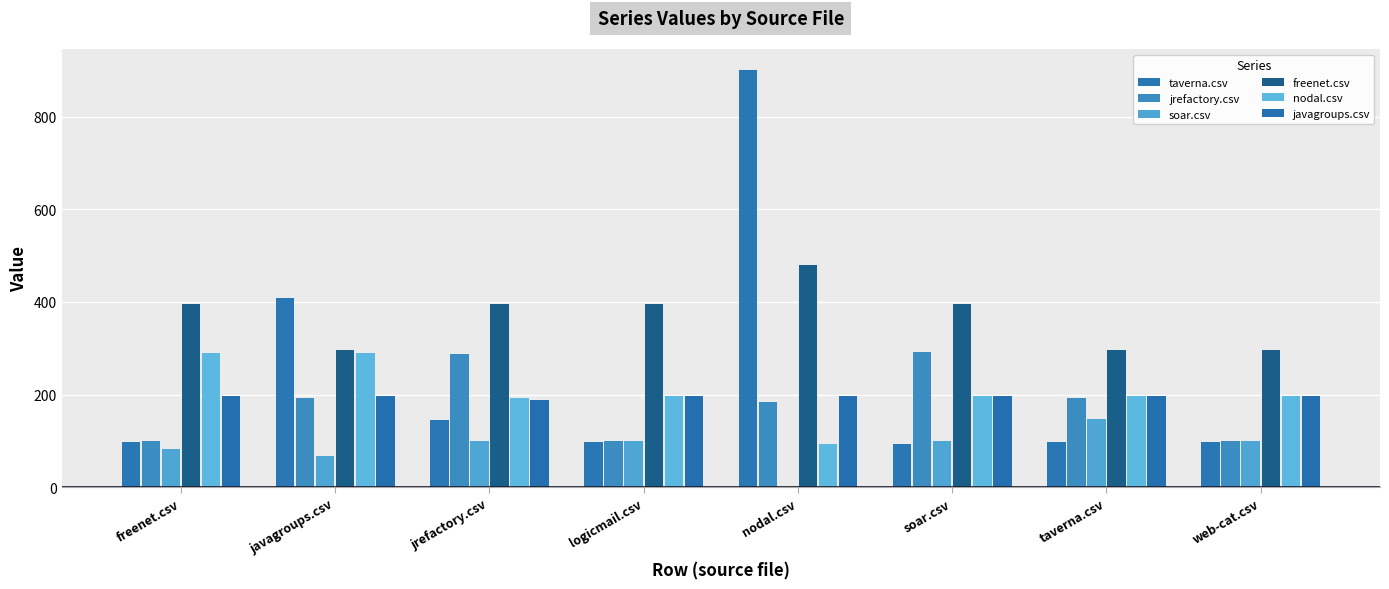

What is the label of the 2nd bar from the right?

taverna.csv